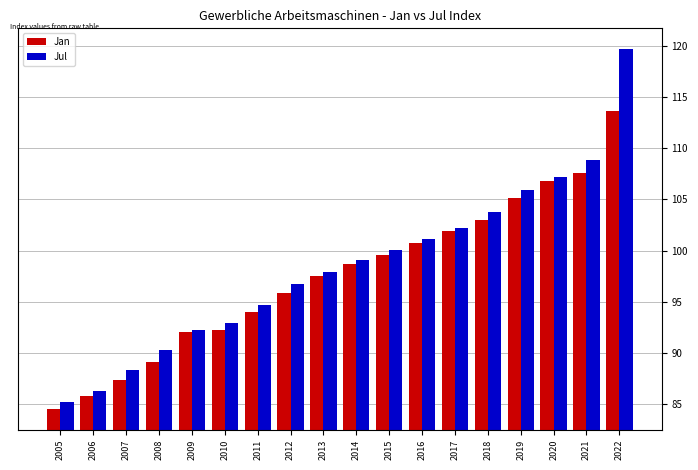

Rank the series by their maximum value, from highest to lowest.

Jul, Jan